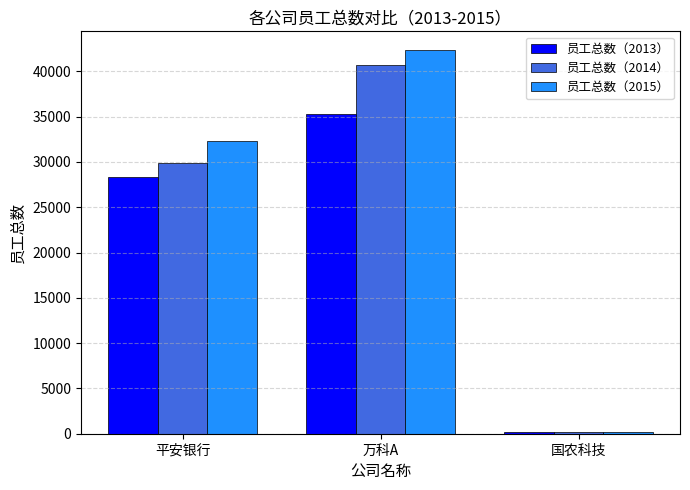

At which label does 员工总数（2014） reach its minimum?

国农科技